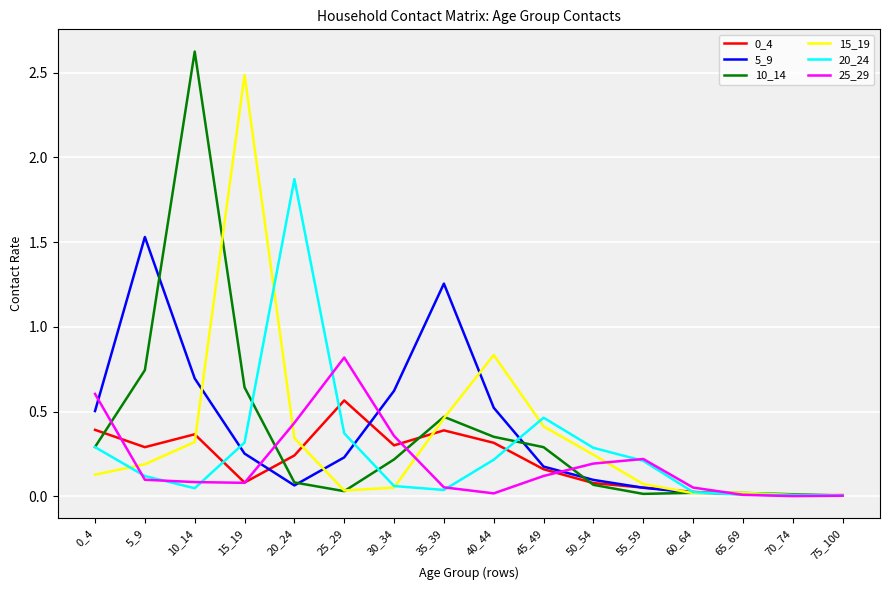

Where is 15_19 nearest to the value 1?

40_44